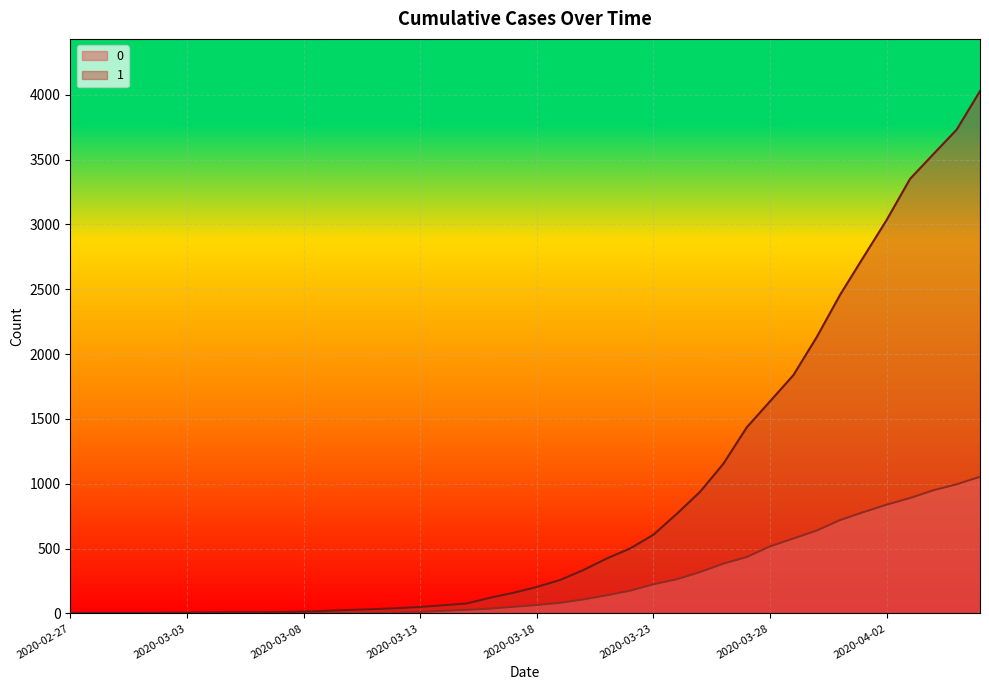

Reading left to right, transcribe all the data shown in this chart.

1: 2020-02-27=3	2020-02-28=4	2020-02-29=4	2020-03-01=4	2020-03-02=5	2020-03-03=6	2020-03-04=8	2020-03-05=9	2020-03-06=9	2020-03-07=10	2020-03-08=14	2020-03-09=20	2020-03-10=27	2020-03-11=33	2020-03-12=40	2020-03-13=50	2020-03-14=63	2020-03-15=77	2020-03-16=121	2020-03-17=159	2020-03-18=204	2020-03-19=258	2020-03-20=335	2020-03-21=424	2020-03-22=501	2020-03-23=607	2020-03-24=768	2020-03-25=938	2020-03-26=1155	2020-03-27=1435	2020-03-28=1636	2020-03-29=1838	2020-03-30=2131	2020-03-31=2457	2020-04-01=2747	2020-04-02=3035	2020-04-03=3351	2020-04-04=3542	2020-04-05=3731	2020-04-06=4028
0: 2020-02-27=0	2020-02-28=0	2020-02-29=0	2020-03-01=0	2020-03-02=0	2020-03-03=0	2020-03-04=0	2020-03-05=0	2020-03-06=0	2020-03-07=1	2020-03-08=2	2020-03-09=2	2020-03-10=2	2020-03-11=4	2020-03-12=6	2020-03-13=11	2020-03-14=20	2020-03-15=28	2020-03-16=37	2020-03-17=51	2020-03-18=65	2020-03-19=82	2020-03-20=108	2020-03-21=140	2020-03-22=175	2020-03-23=225	2020-03-24=263	2020-03-25=319	2020-03-26=384	2020-03-27=435	2020-03-28=517	2020-03-29=578	2020-03-30=639	2020-03-31=720	2020-04-01=781	2020-04-02=839	2020-04-03=890	2020-04-04=950	2020-04-05=996	2020-04-06=1054